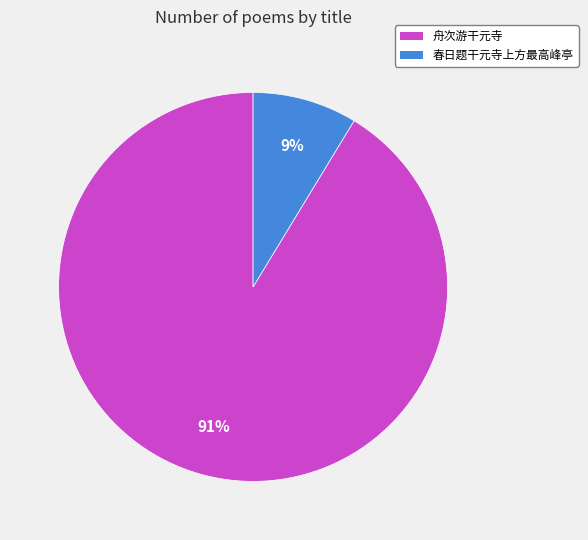

Do 舟次游干元寺 and 春日题干元寺上方最高峰亭 together represent more than half of the pie?

Yes